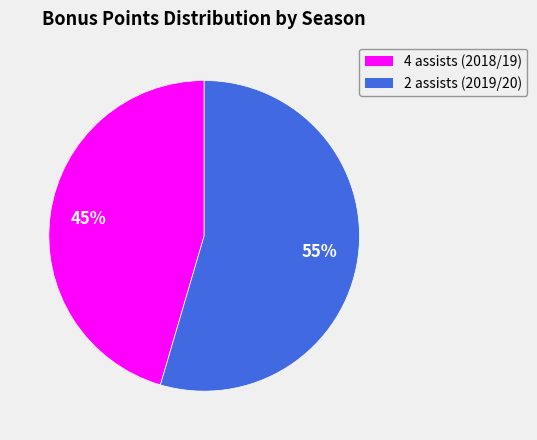

Which has a higher value, 2 assists (2019/20) or 4 assists (2018/19)?

2 assists (2019/20)